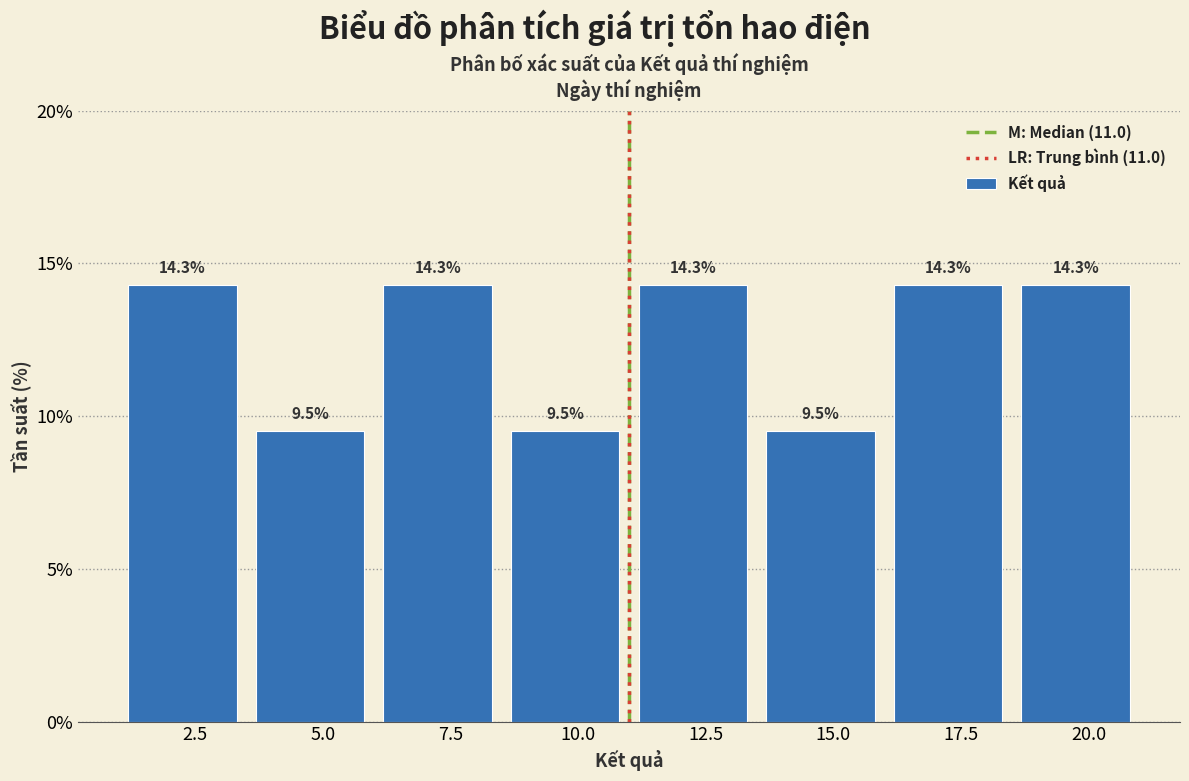

Reading left to right, transcribe this chart: for each bar, give the range it covers on the x-axis and its height.

1.0 to 3.5: 14.3
3.5 to 6.0: 9.5
6.0 to 8.5: 14.3
8.5 to 11.0: 9.5
11.0 to 13.5: 14.3
13.5 to 16.0: 9.5
16.0 to 18.5: 14.3
18.5 to 21.0: 14.3